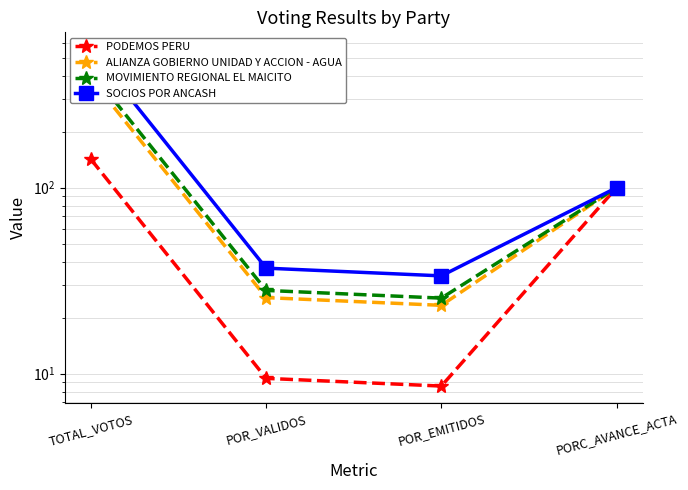

Reading left to right, list all the values displayed in this chart.

PODEMOS PERU: TOTAL_VOTOS=142.0	POR_VALIDOS=9.4	POR_EMITIDOS=8.6	PORC_AVANCE_ACTA=100.0
ALIANZA GOBIERNO UNIDAD Y ACCION - AGUA: TOTAL_VOTOS=386.0	POR_VALIDOS=25.6	POR_EMITIDOS=23.3	PORC_AVANCE_ACTA=100.0
MOVIMIENTO REGIONAL EL MAICITO: TOTAL_VOTOS=422.0	POR_VALIDOS=28.0	POR_EMITIDOS=25.5	PORC_AVANCE_ACTA=100.0
SOCIOS POR ANCASH: TOTAL_VOTOS=556.0	POR_VALIDOS=36.9	POR_EMITIDOS=33.6	PORC_AVANCE_ACTA=100.0